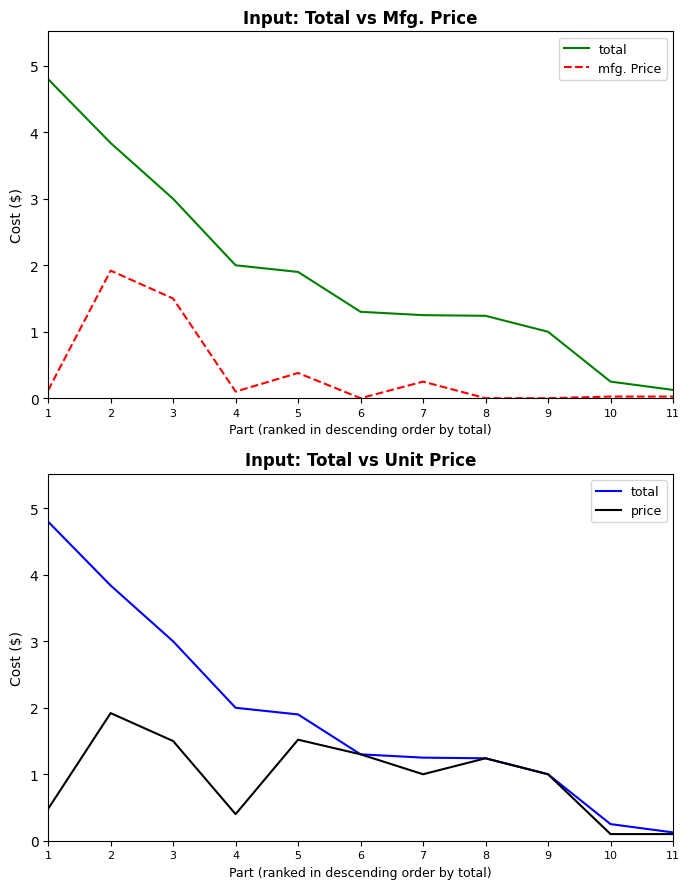

Where is total nearest to the value 2?

4